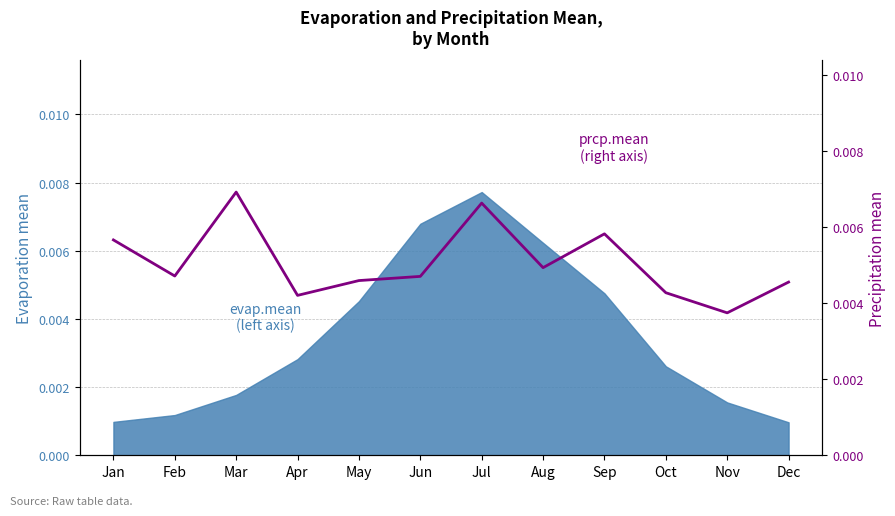

Is it true that the value at Jul is 0.0?

True